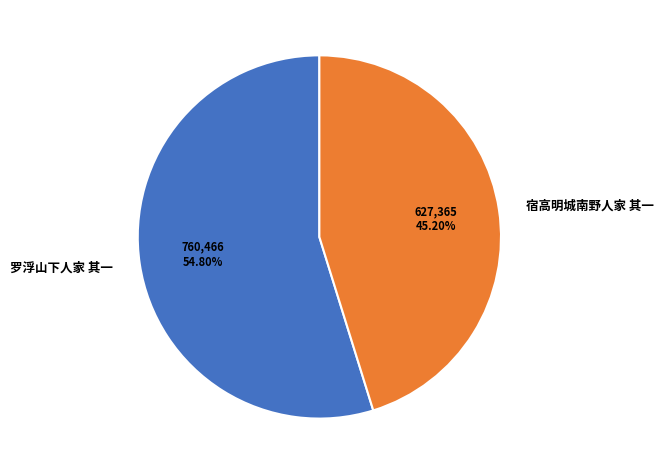

To the nearest percent, what portion does 罗浮山下人家 其一 represent?

55%